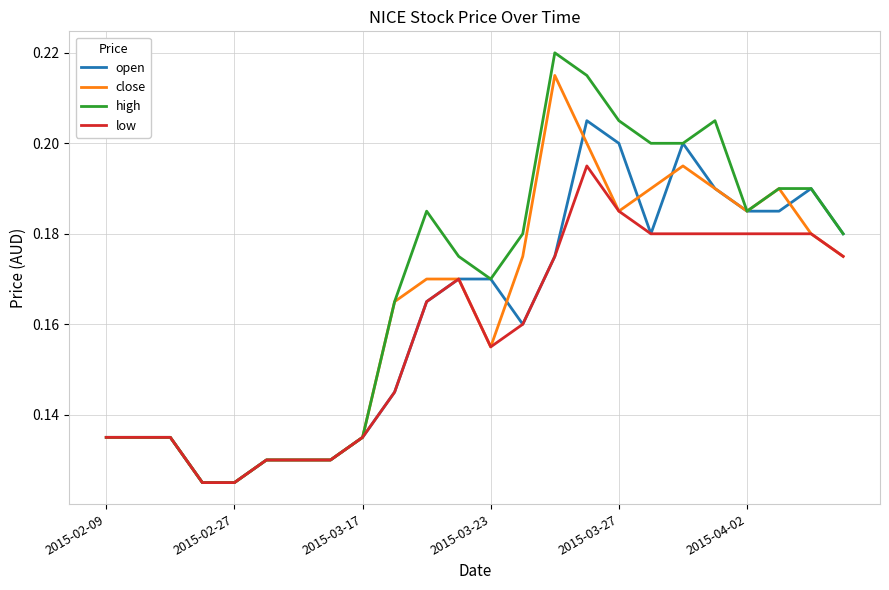

Rank the series by their maximum value, from highest to lowest.

high, close, open, low